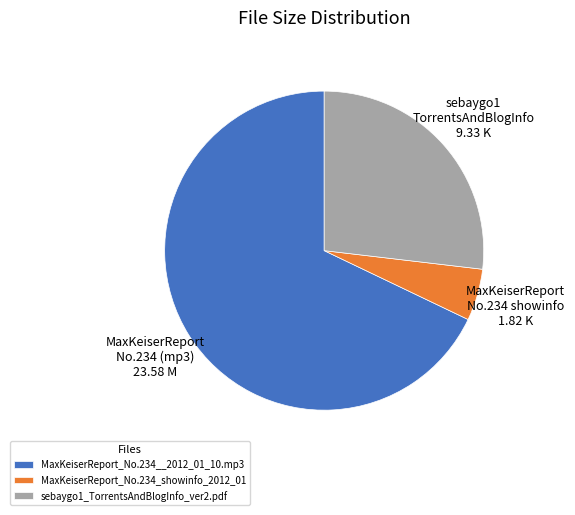

Do MaxKeiserReport_No.234_showinfo_2012_01 and sebaygo1_TorrentsAndBlogInfo_ver2.pdf together represent more than half of the pie?

No